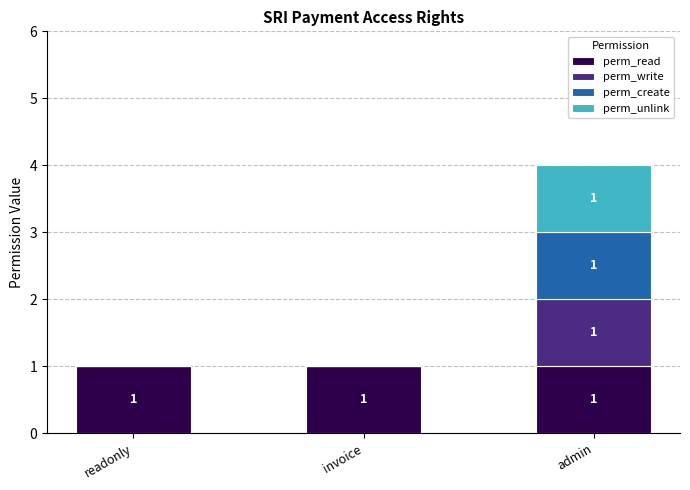

The value of perm_read at readonly is 1. True or false?

True